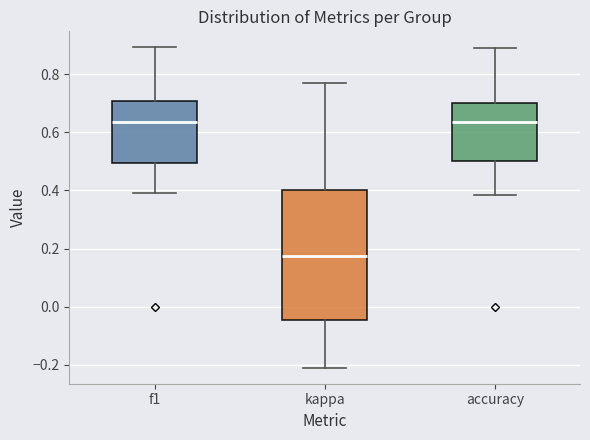

Where is the upper edge of the box for accuracy on the y-axis? The values are not printed on the chart, so give them approximately, as read against the axis.

0.70